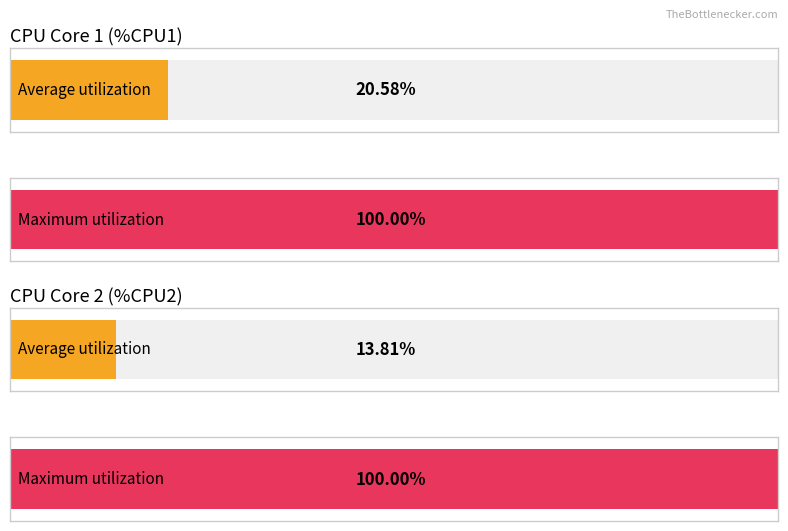

How many bars are there in each group?

2